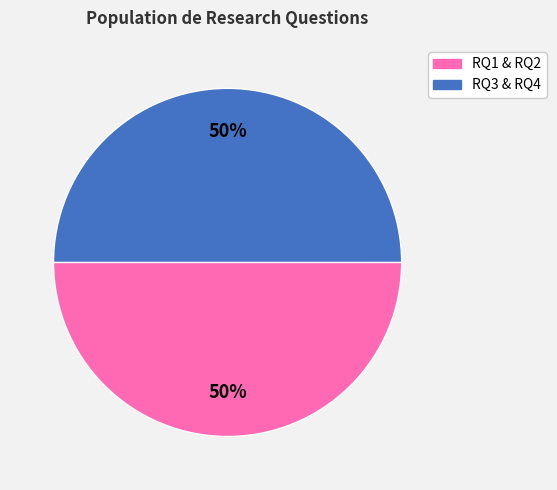

To the nearest percent, what is the average slice percentage?

50%